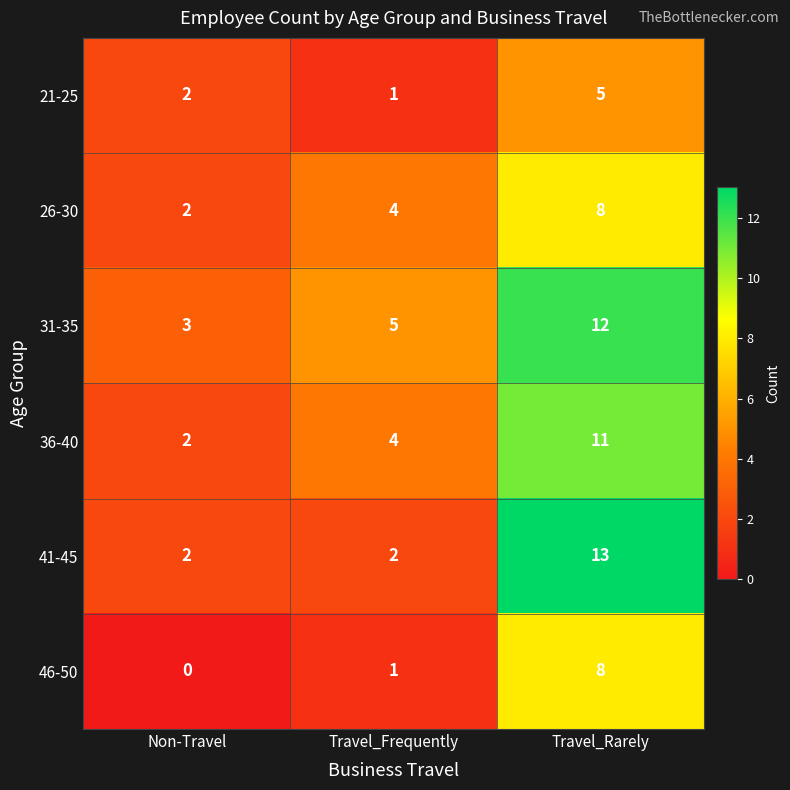

Reading left to right, extract all data points from this chart.

21-25: 2	1	5
26-30: 2	4	8
31-35: 3	5	12
36-40: 2	4	11
41-45: 2	2	13
46-50: 0	1	8